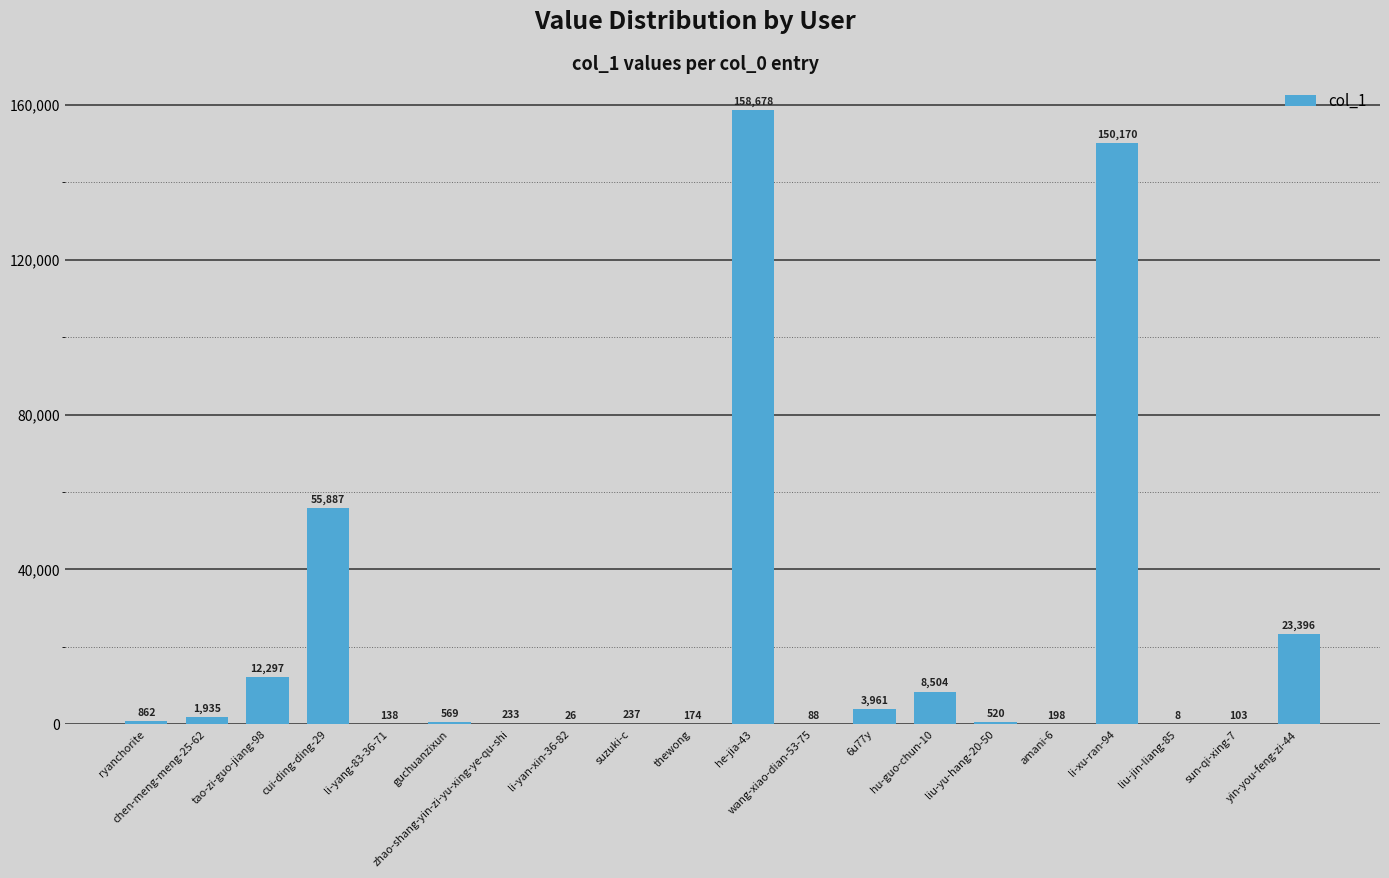

Is it true that the value at li-yang-83-36-71 is 138?

True